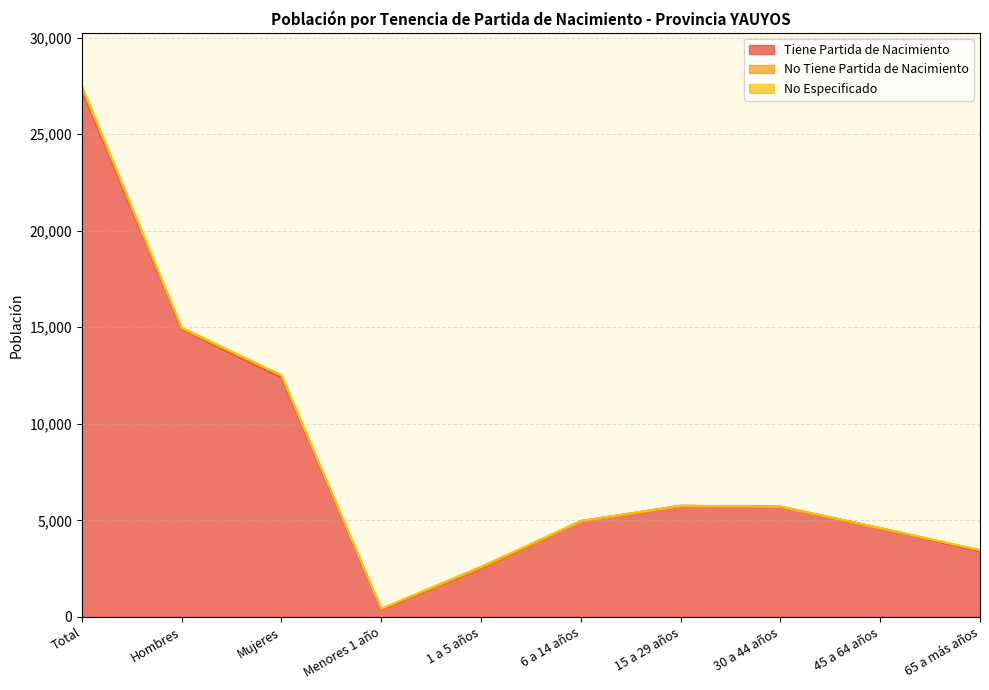

Is the value of Tiene Partida de Nacimiento at 1 a 5 años greater than the value of No Especificado at 15 a 29 años?

Yes